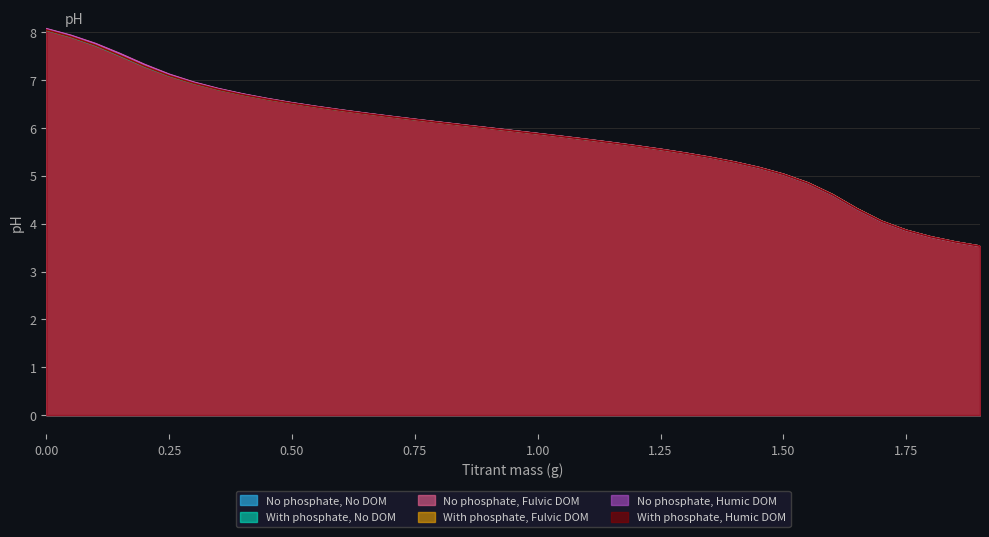

List the series in order of their overall mean, highest first.

No phosphate, Fulvic DOM, No phosphate, Humic DOM, No phosphate, No DOM, With phosphate, Fulvic DOM, With phosphate, Humic DOM, With phosphate, No DOM